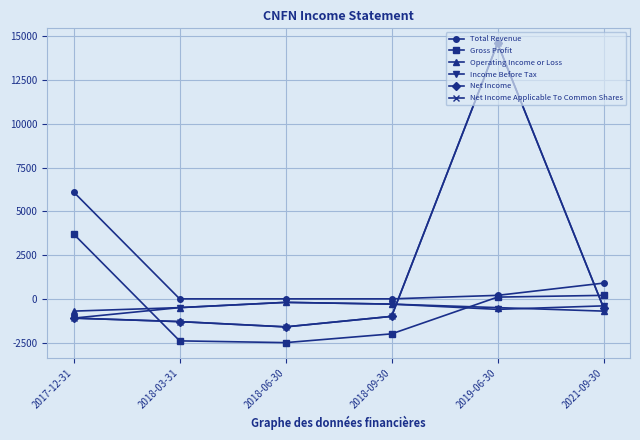

True or false: Gross Profit has a value of 178 at 2019-06-30.

False